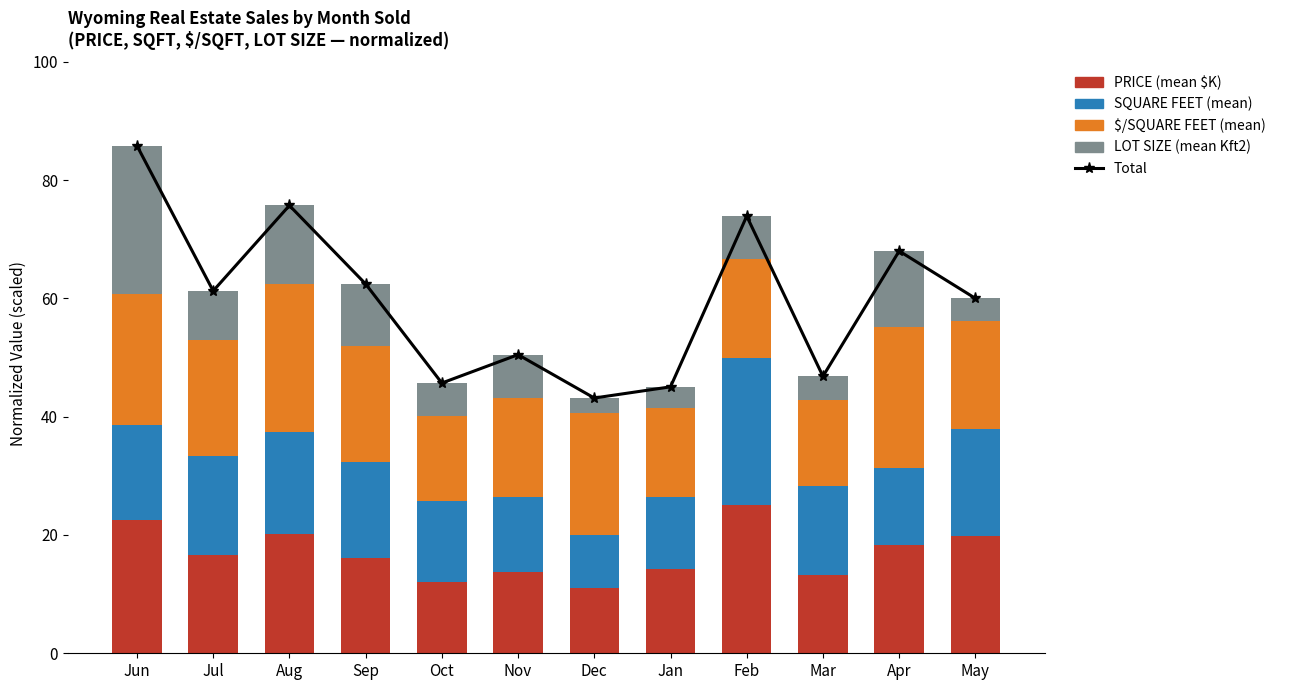

At which category is the sum across all series the highest?

Jun